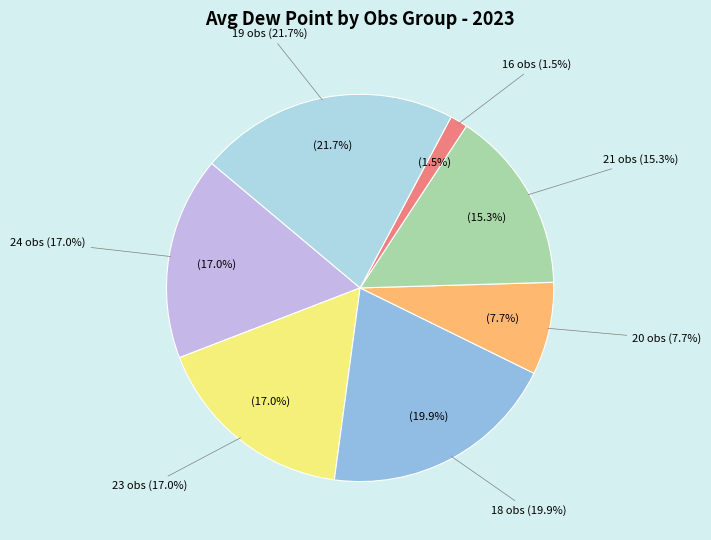

Is there a majority slice in this chart?

No